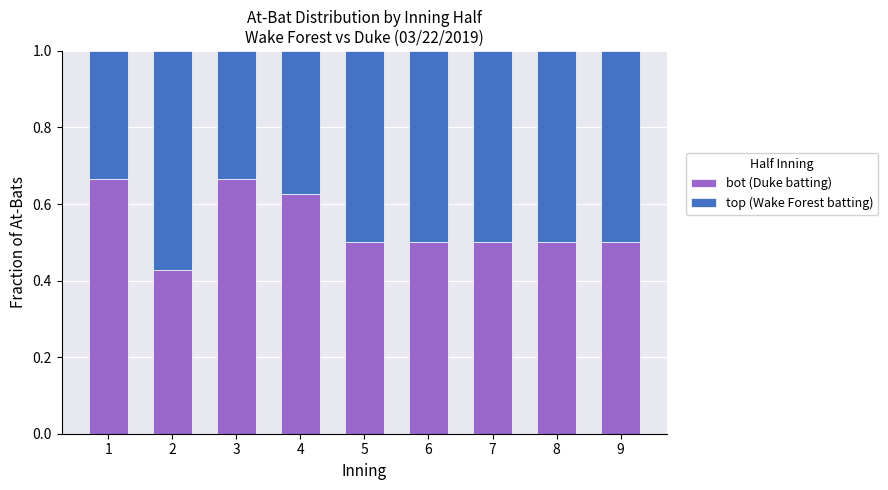

Count the bot (Duke batting) values in the range 0 to 1.

9